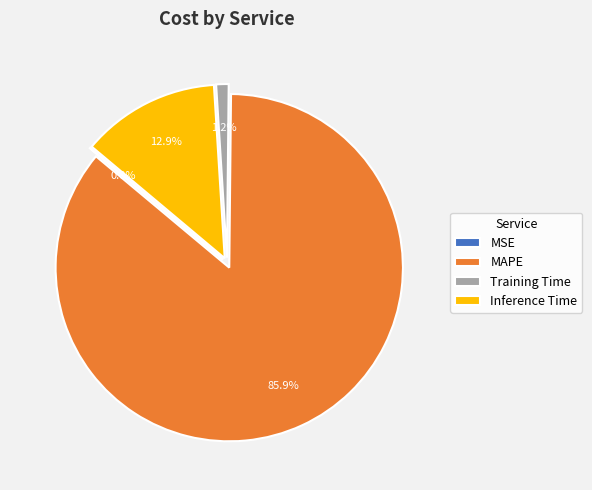

The MAPE slice represents 86% of the pie. True or false?

True